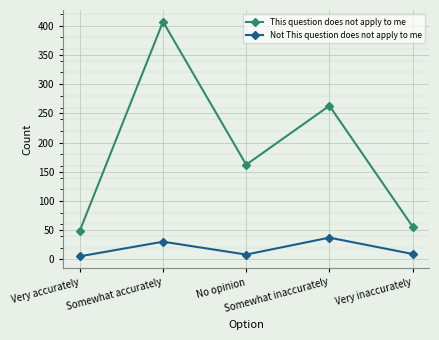

Where is This question does not apply to me nearest to the value 228?

Somewhat inaccurately